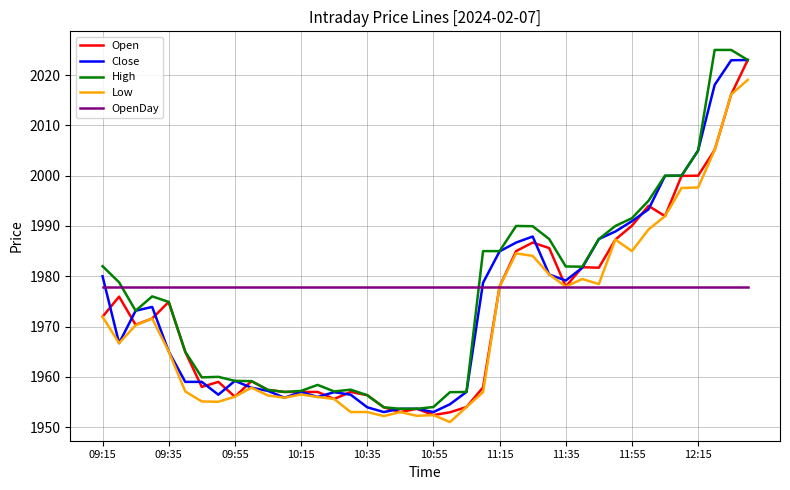

List the series in order of their overall mean, highest first.

OpenDay, High, Close, Open, Low